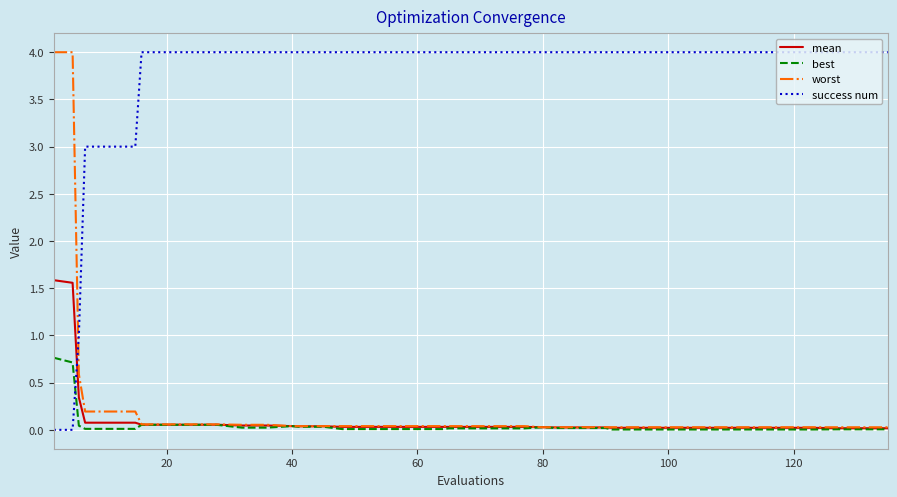

Which series has the largest total across all categories?

success num